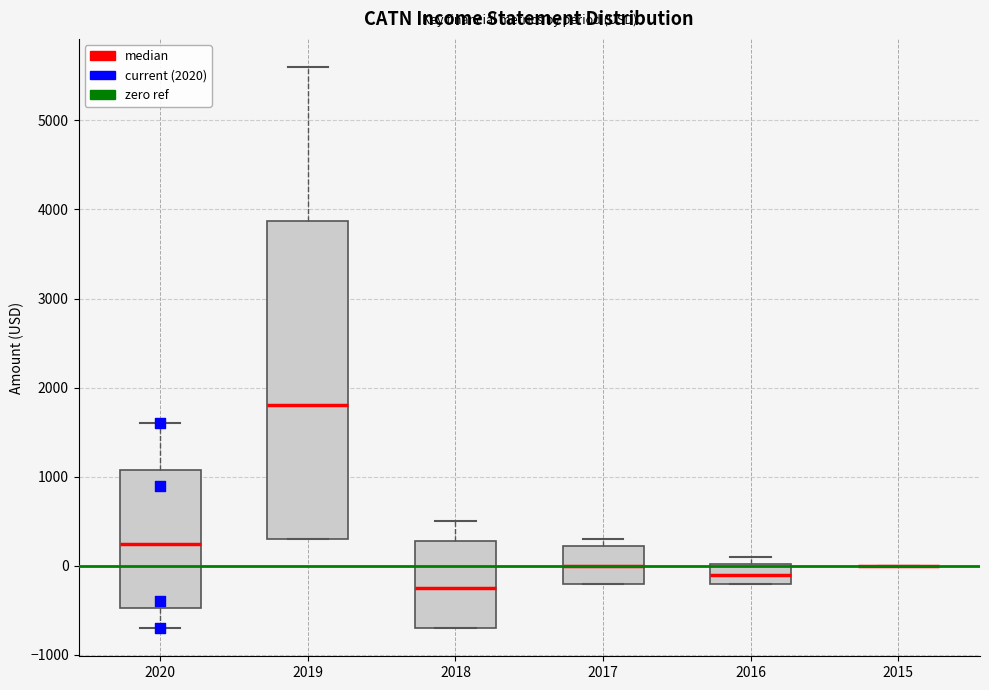

Reading left to right, transcribe this box plot: for each box, give where its median line is, the range the box spans, and where its two whiskers end, as read against the y-axis. The values are not printed on the chart, so give them approximately, as read against the axis.

2020: median 300, box -500 to 1100, whiskers -700 to 1600
2019: median 1800, box 300 to 3900, whiskers 300 to 5600
2018: median -200, box -700 to 300, whiskers -700 to 500
2017: median 0, box -200 to 200, whiskers -200 to 300
2016: median -100, box -200 to 0, whiskers -200 to 100
2015: box collapsed to a line at 0, whiskers 0 to 0